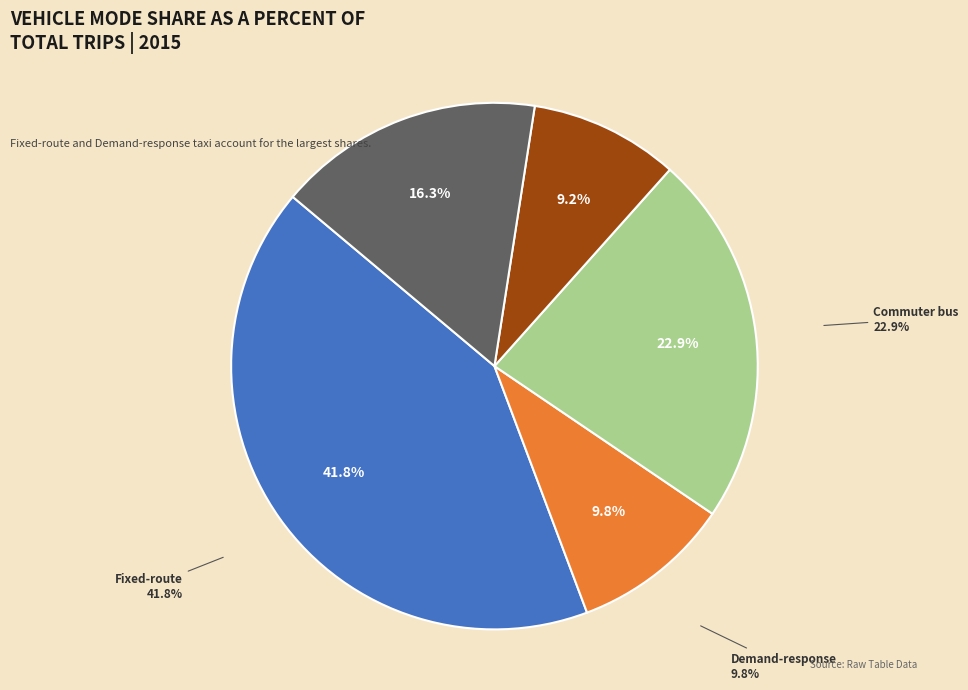

Count the number of slices in the pie.

5